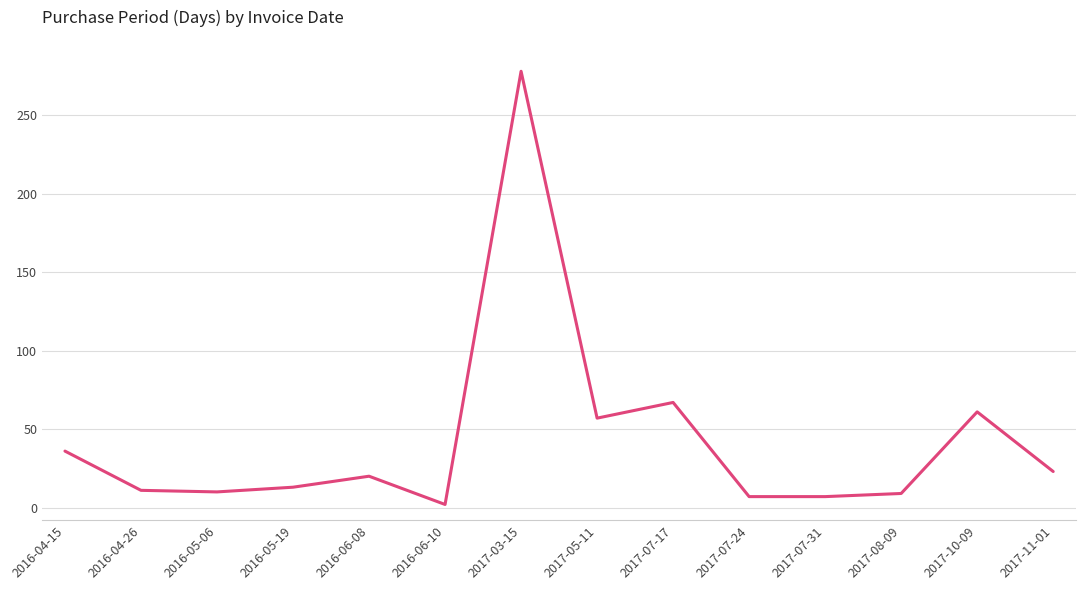

Does the chart display data point markers on the line(s)?

No